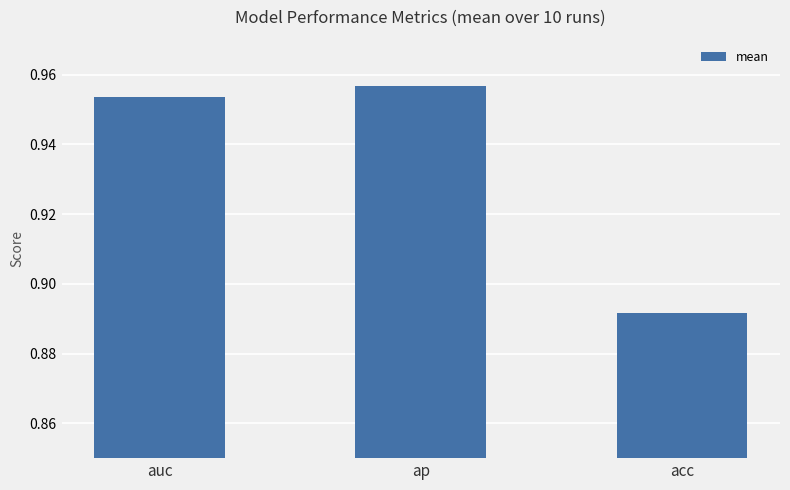

Count the values in the range 0 to 1.

3